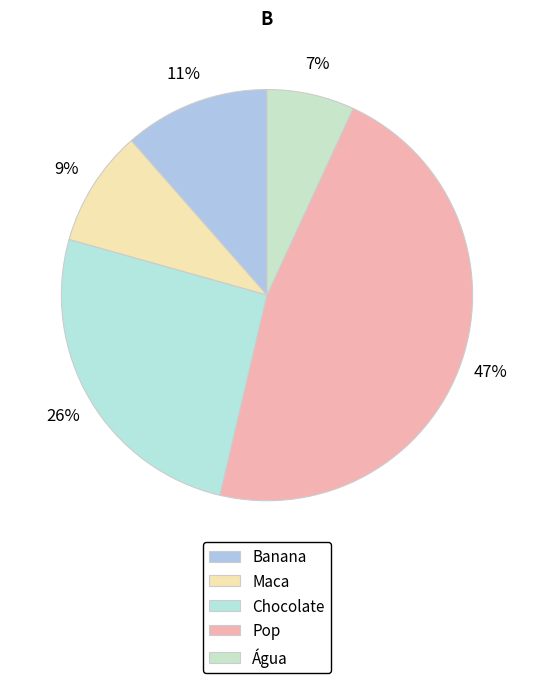

Count the number of slices in the pie.

5